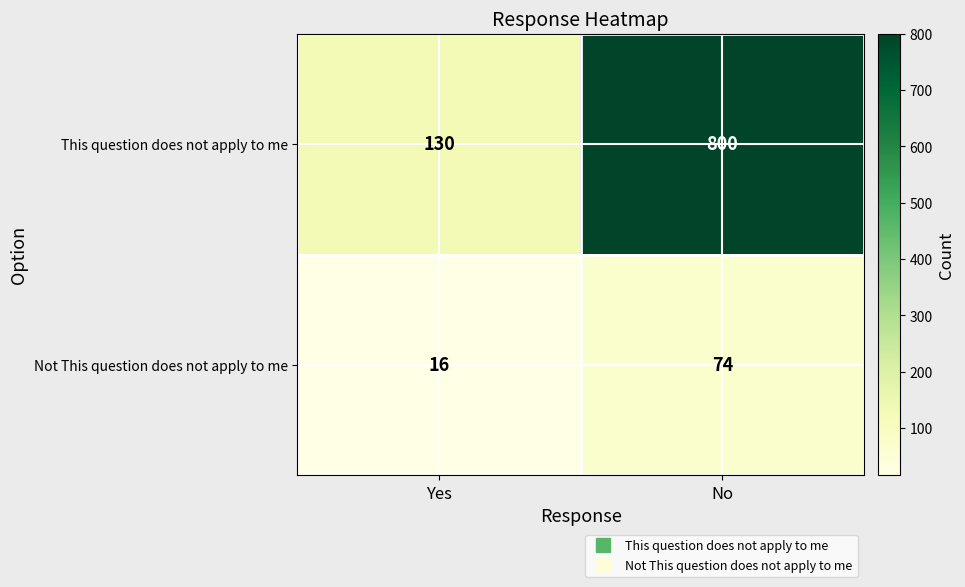

True or false: This question does not apply to me has a value of 450 at No.

False